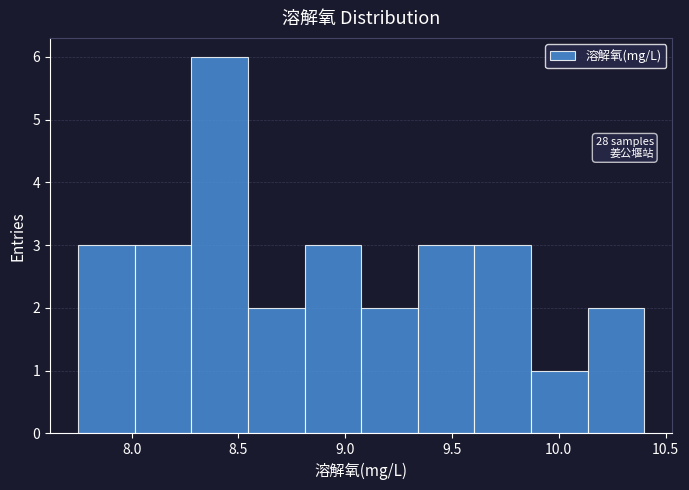

Which range on the x-axis has the tallest bar?

8.280 to 8.545